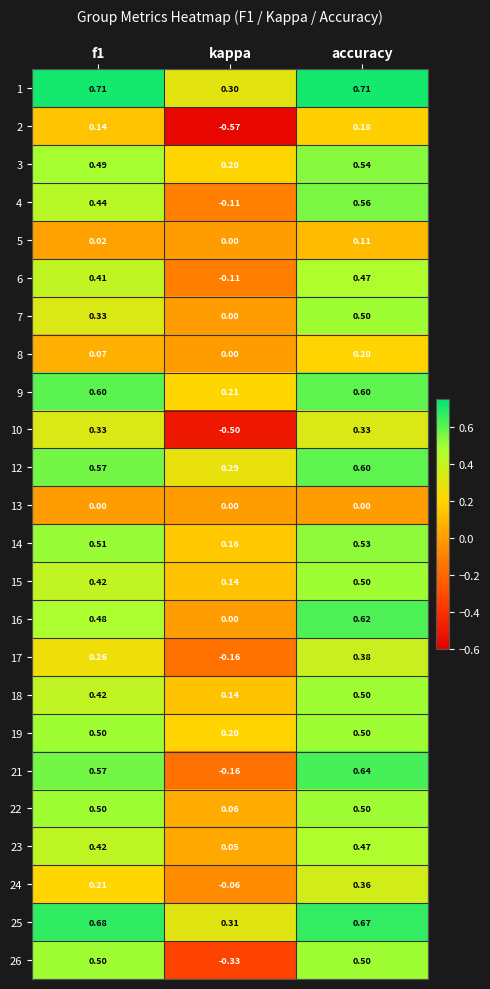

At which category is the sum across all series the highest?

accuracy